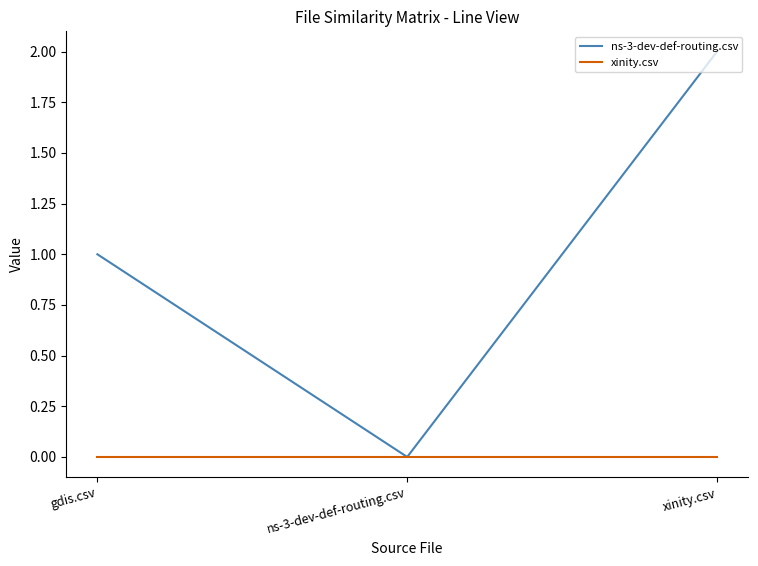

Is this an area chart (filled region under the line)?

No